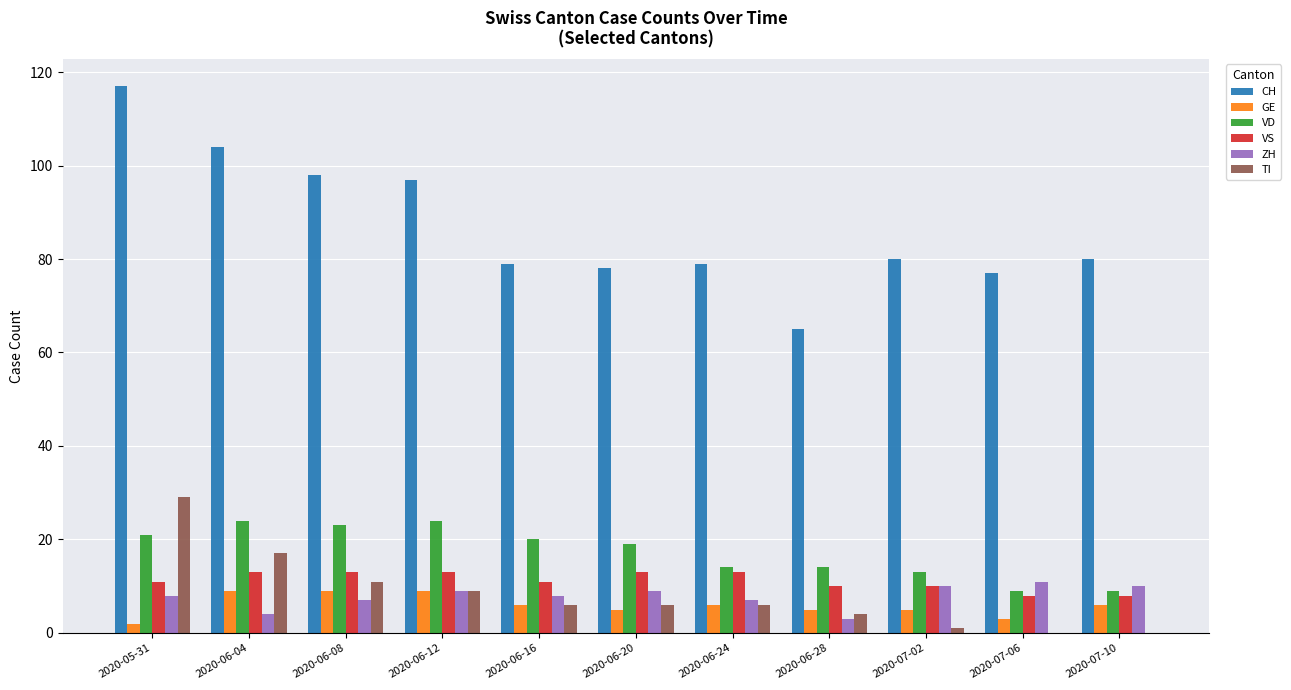

What is the approximate value of ZH at 2020-06-28?

3